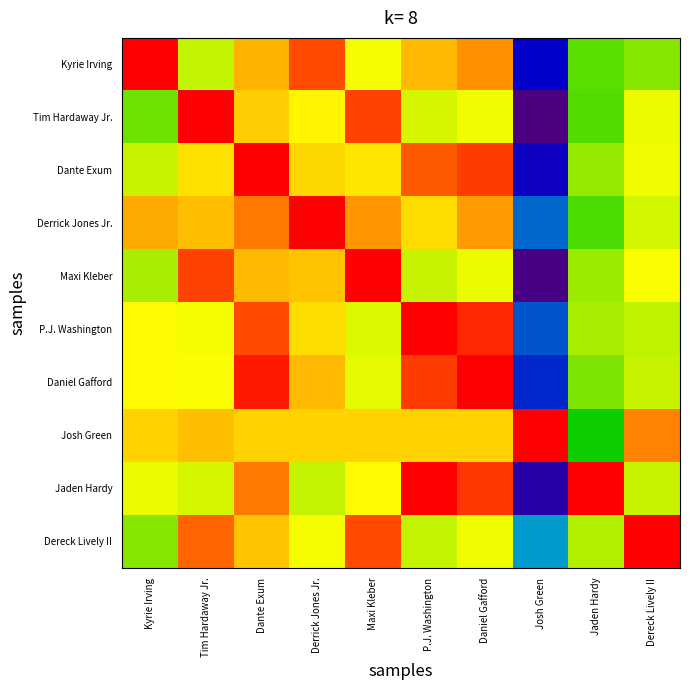

At how many categories does at least one series exceed 0?

10